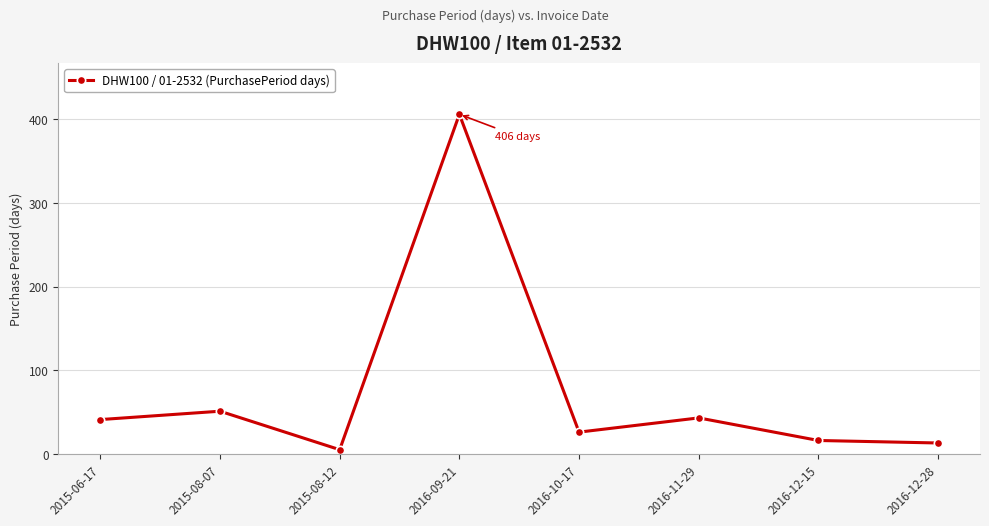

Reading left to right, what are all the values shown in this chart?

2015-06-17=41	2015-08-07=51	2015-08-12=5	2016-09-21=406	2016-10-17=26	2016-11-29=43	2016-12-15=16	2016-12-28=13